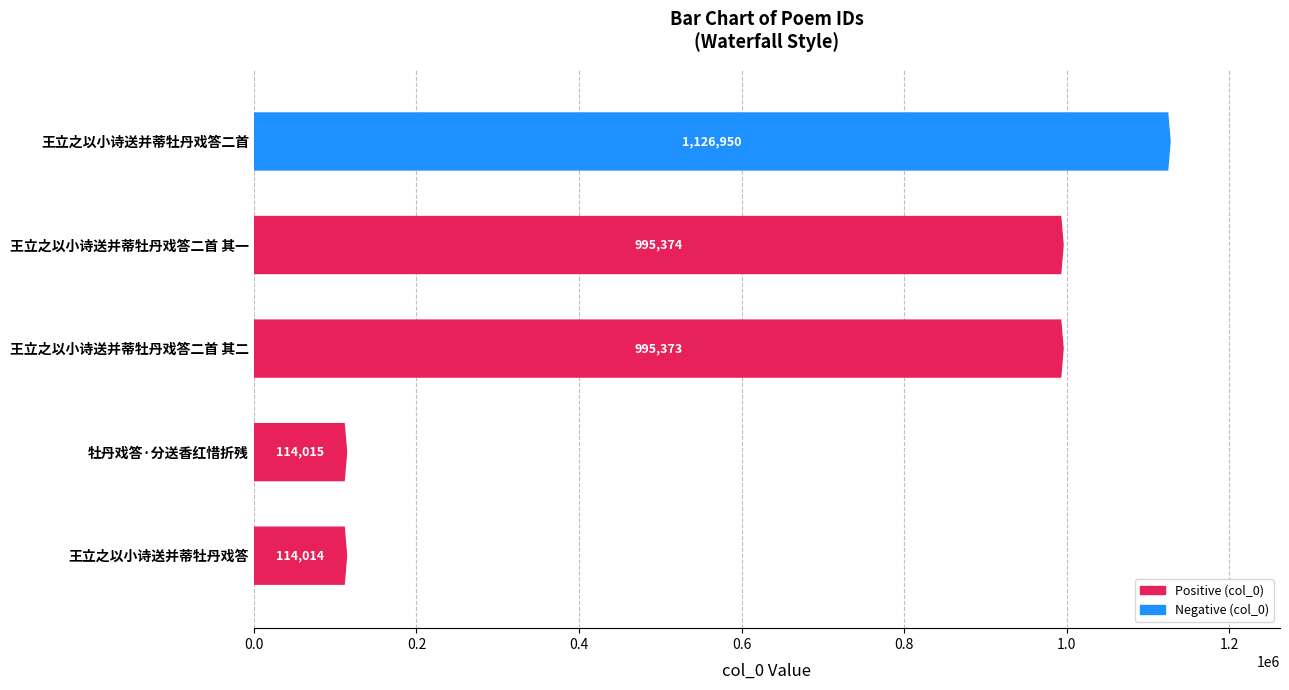

What is the sum of the values at 王立之以小诗送并蒂牡丹戏答二首 and 王立之以小诗送并蒂牡丹戏答二首 其二?

2122323